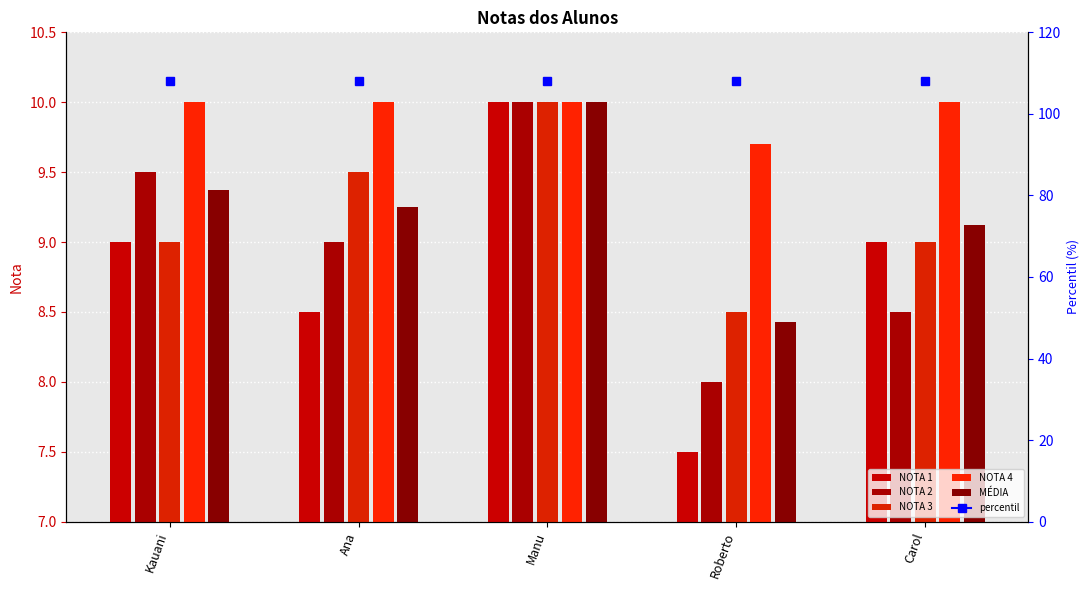

Between Manu and Kauani, which is larger?

Manu